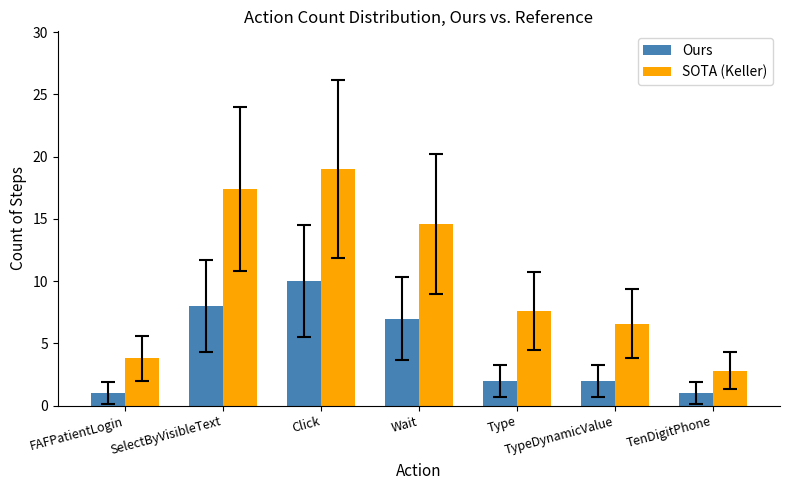

Is the value of Ours at Type greater than the value of SOTA (Keller) at SelectByVisibleText?

No